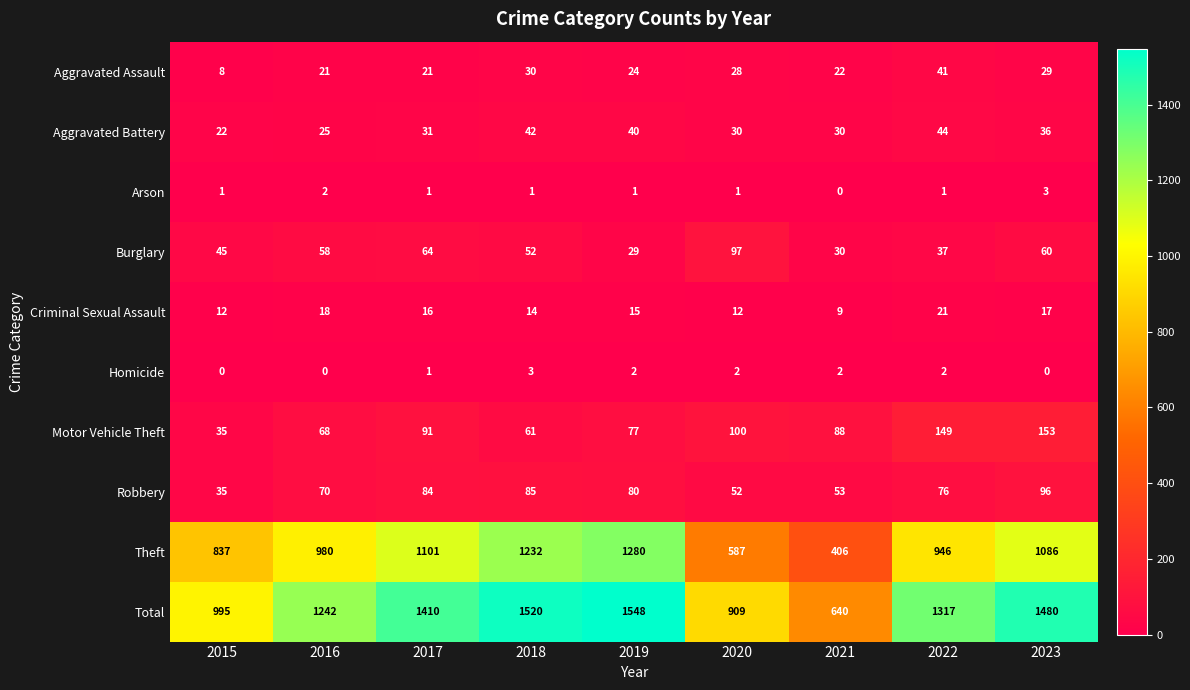

At which label is Aggravated Battery closest to 33?

2017